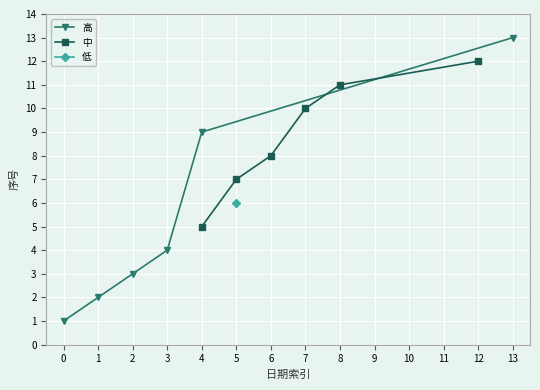

List the labels in order of 中 value, largest first.

12, 8, 7, 6, 5, 4